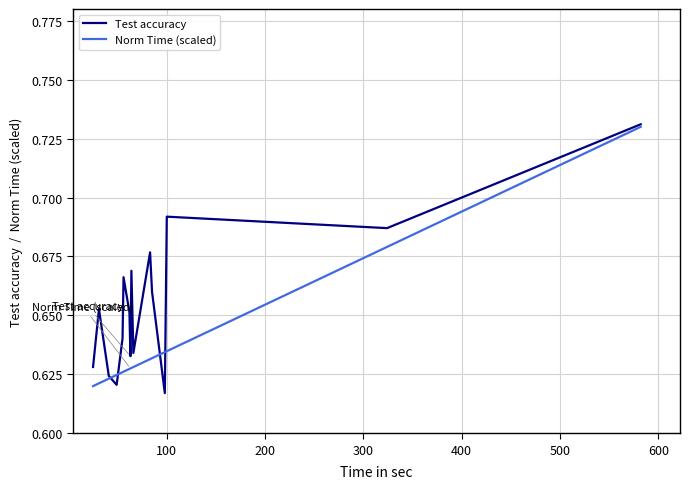

Rank the series by their average value, from lowest to highest.

Norm Time (scaled), Test accuracy